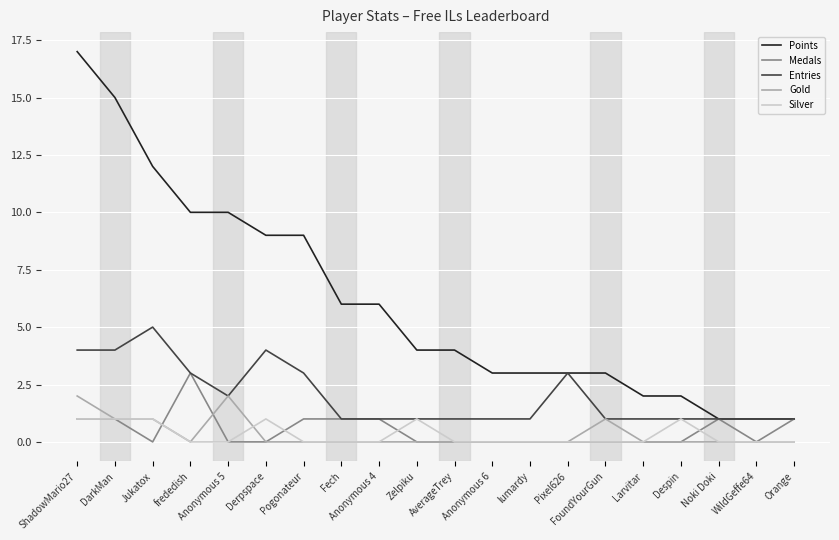

How many lines are shown in the chart?

5